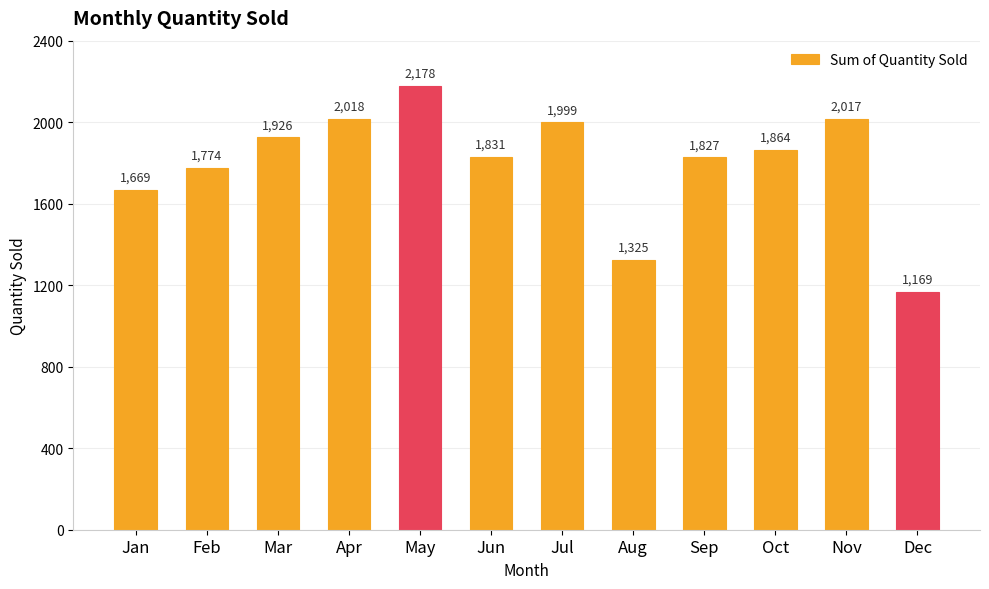

At which category does the chart reach its minimum across all series?

Dec